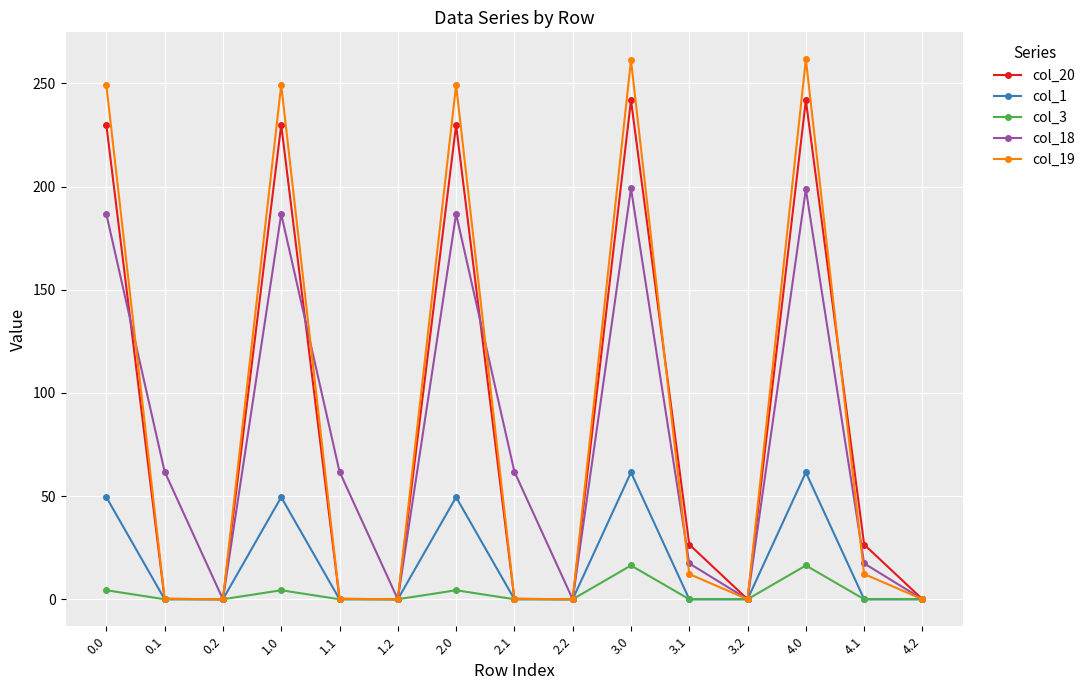

What position from the left is 3.0?

10